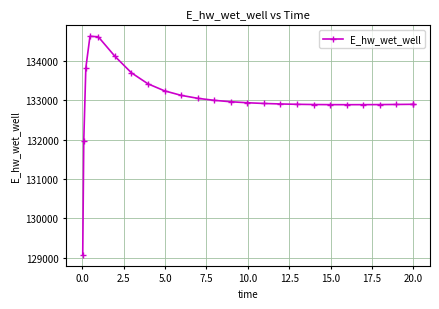

What is the minimum value shown in the chart?

129070.4